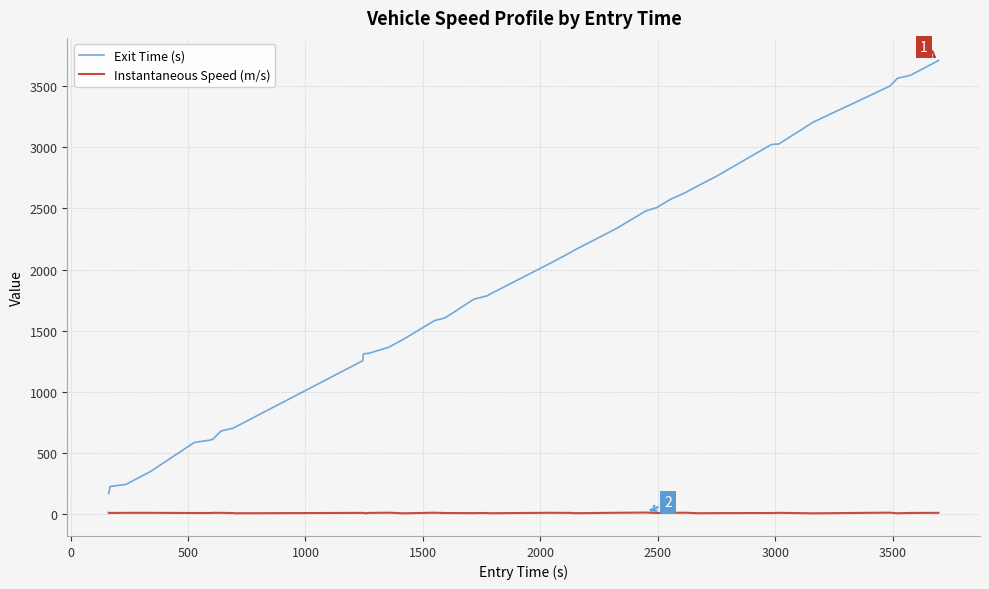

Which series has the largest total across all categories?

Exit Time (s)